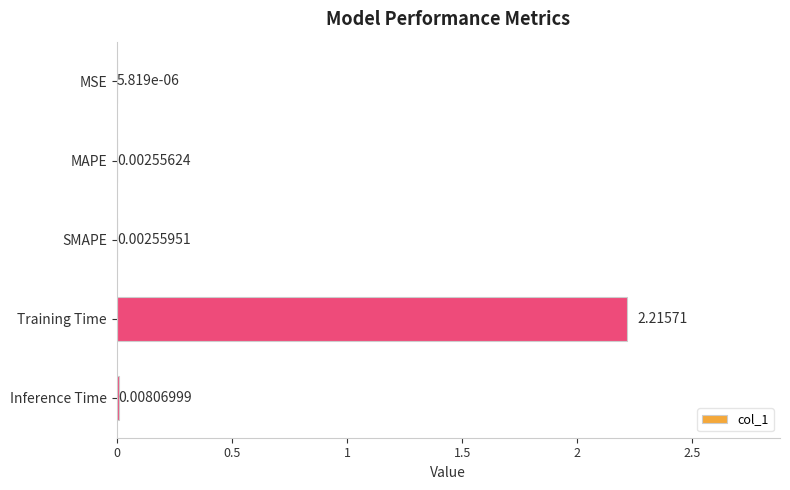

At which label is the value closest to 1?

Inference Time